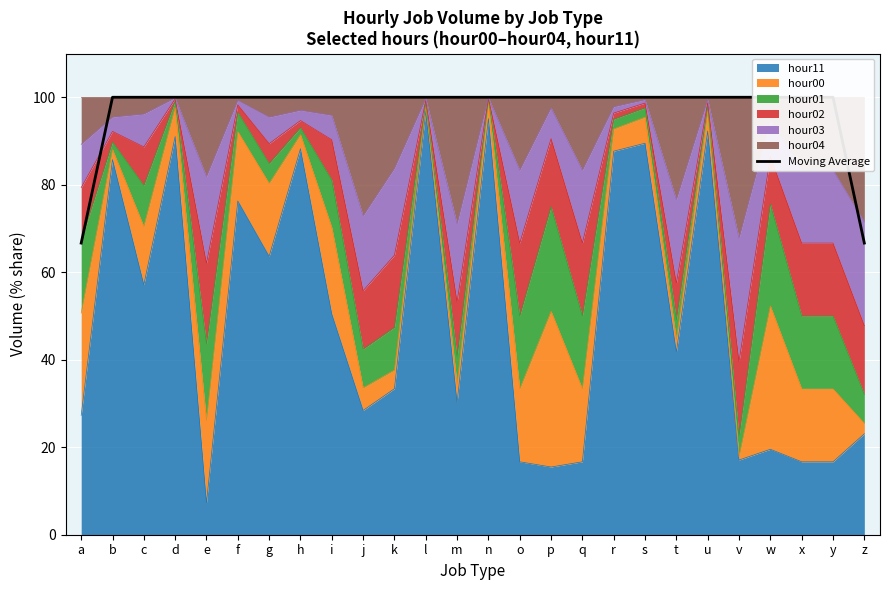

At which category does the chart reach its peak across all series?

d